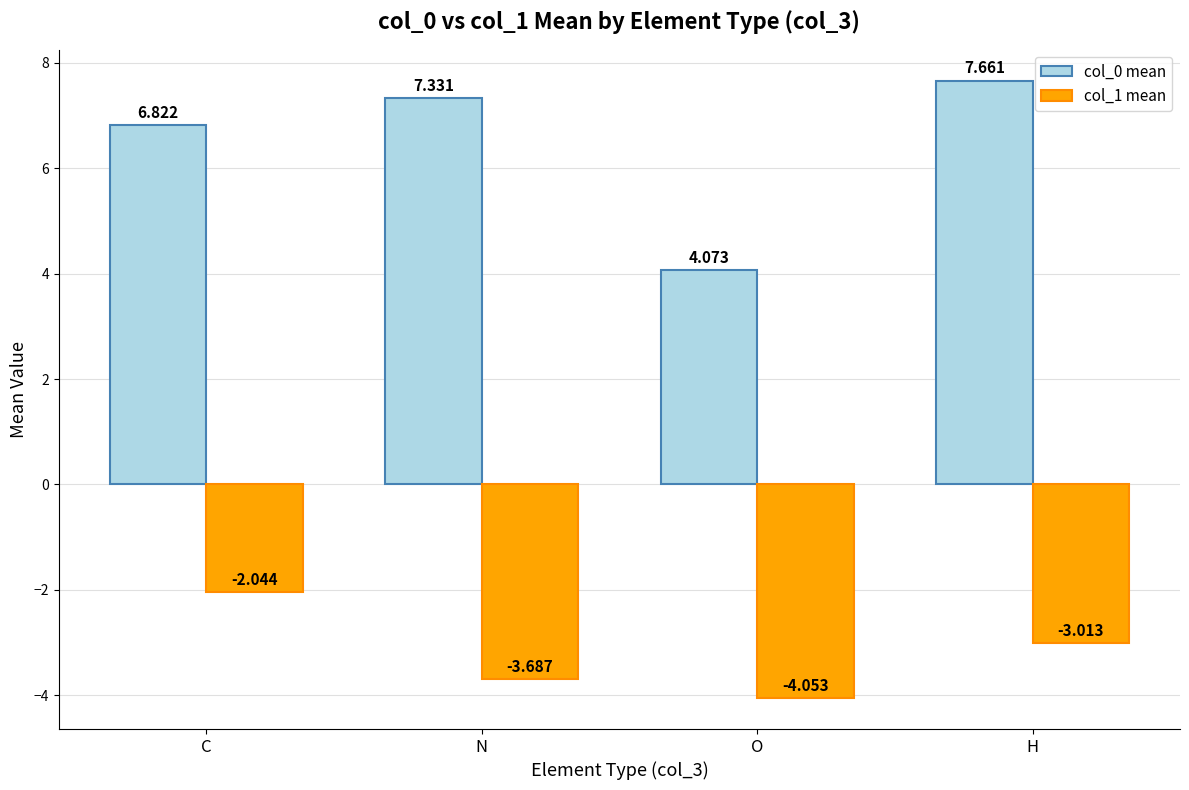

Is the value of col_0 mean at O greater than the value of col_1 mean at C?

Yes